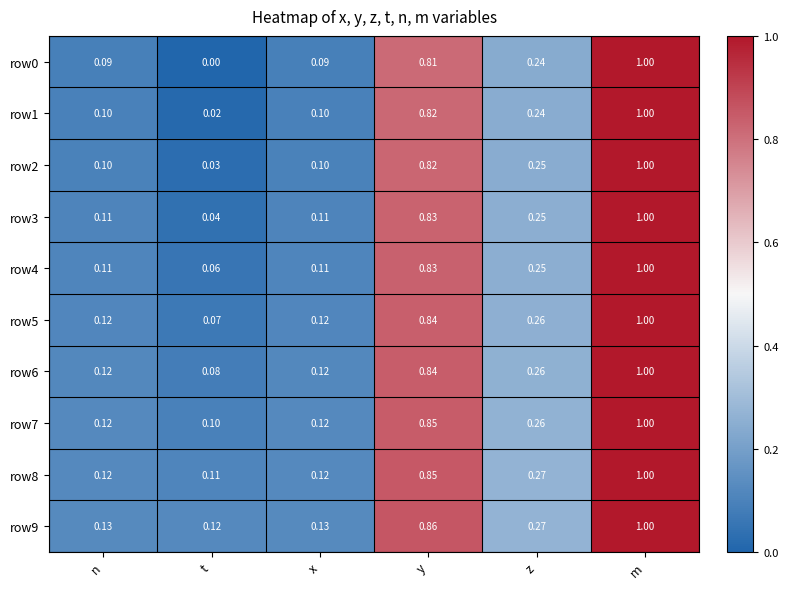

Is the value of row8 at n greater than the value of row7 at t?

Yes